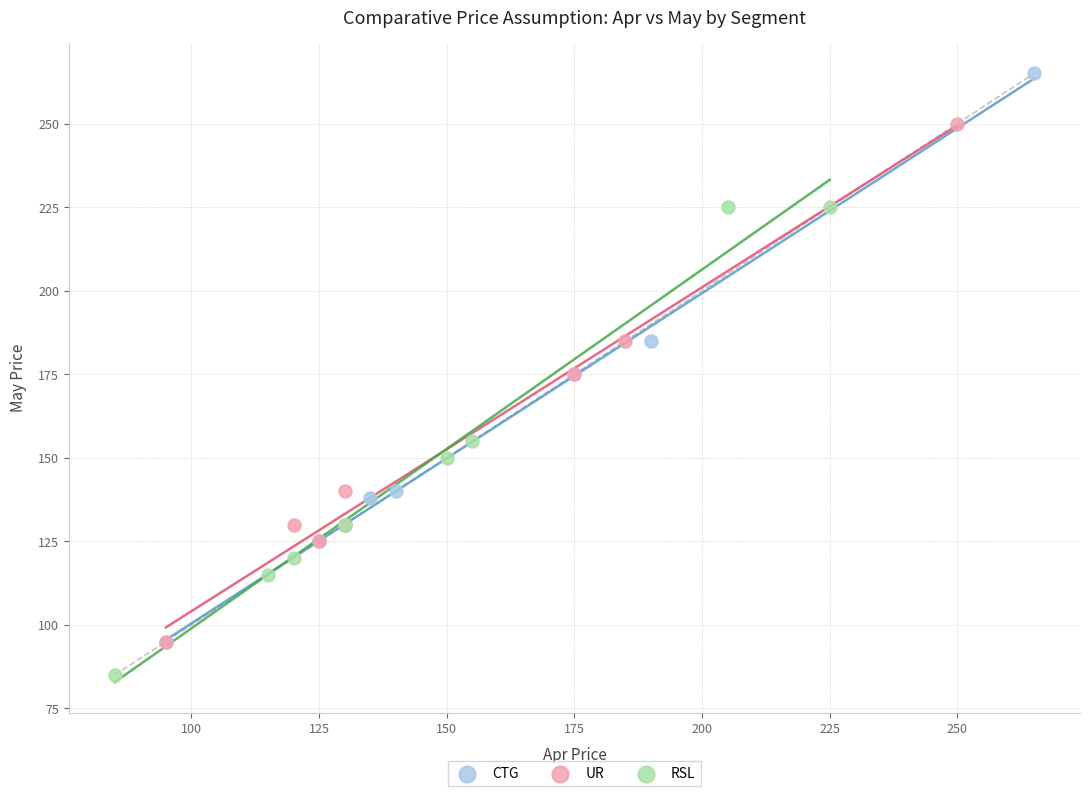

Which series has the widest spread of Y values?

CTG